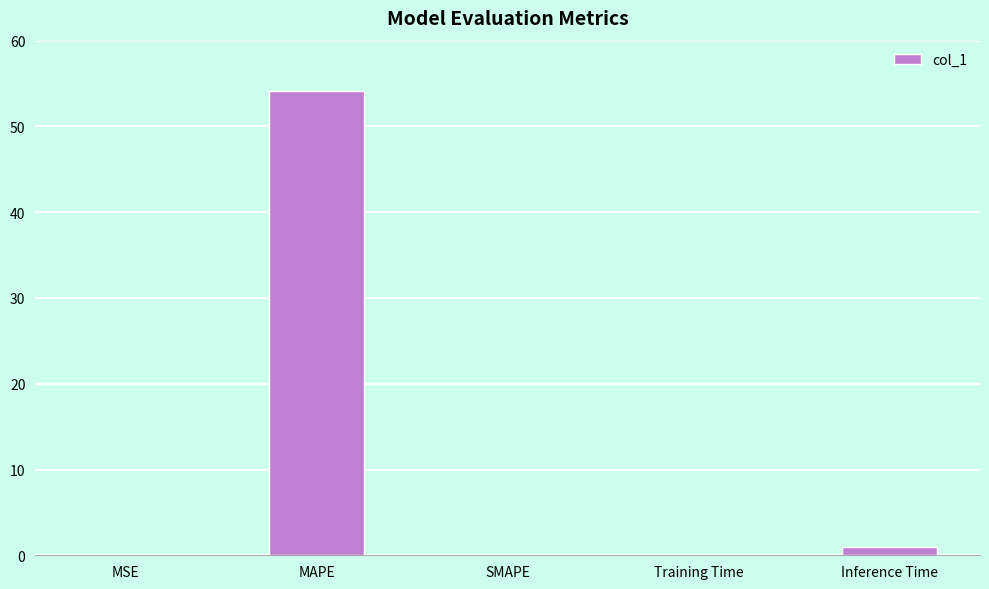

True or false: the data shows 0.0 at SMAPE.

True